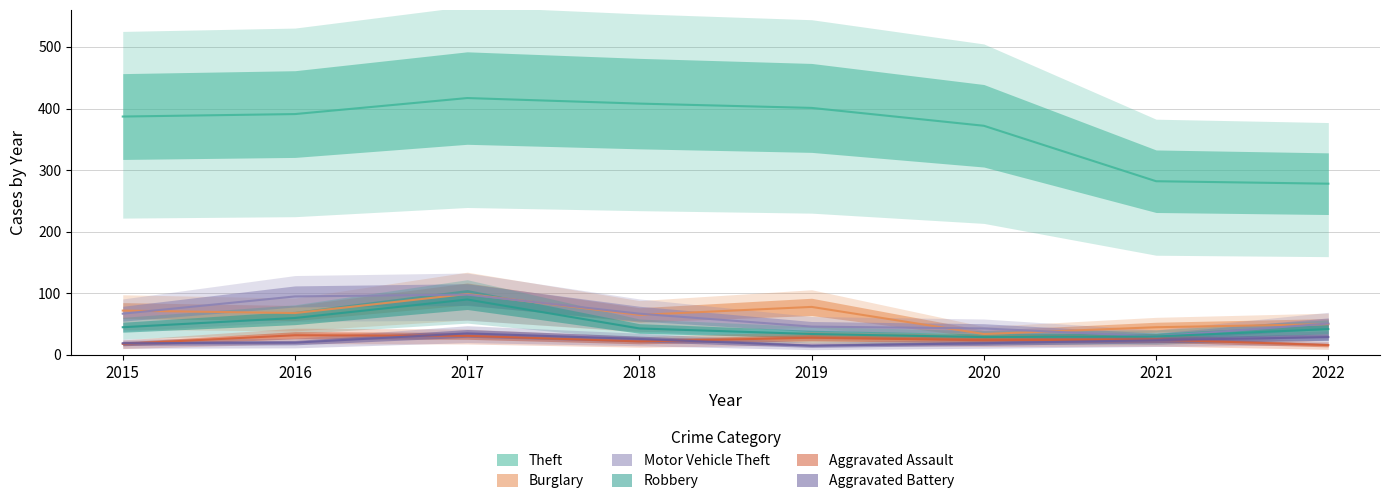

What is the difference between the Aggravated Battery values at 2019 and 2015?

4